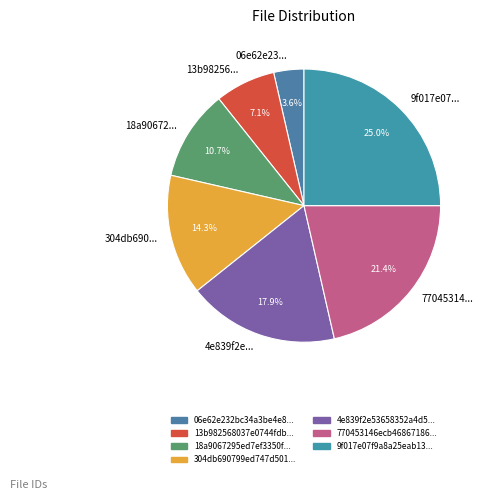

Rank the categories by value from lowest to highest.

06e62e23..., 13b98256..., 18a90672..., 304db690..., 4e839f2e..., 77045314..., 9f017e07...